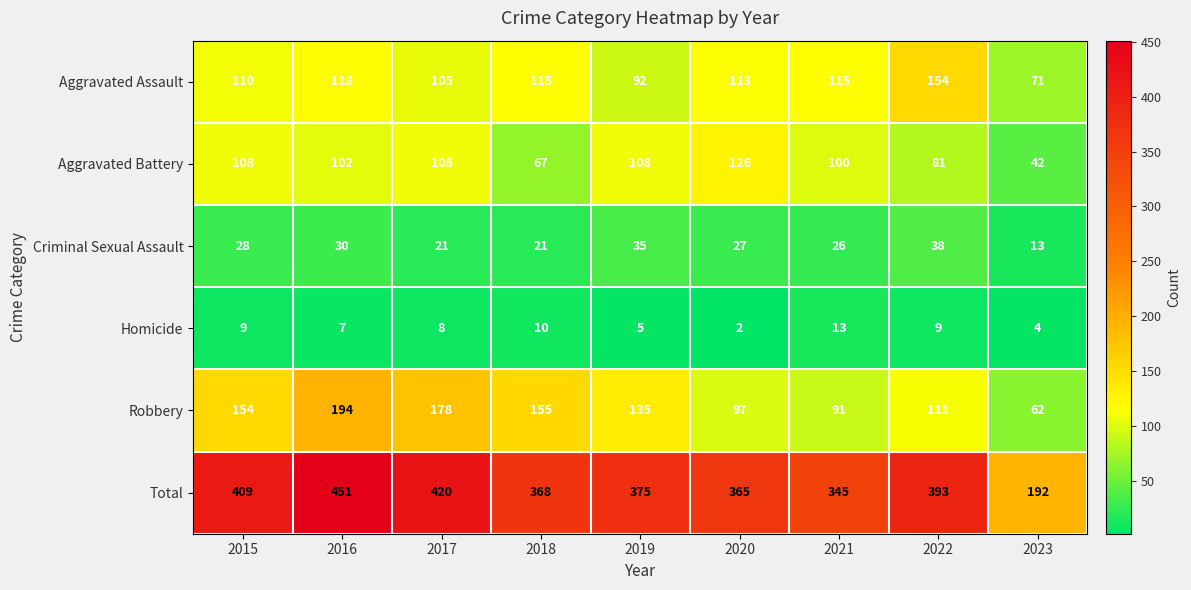

The Robbery series shows 178 at 2017. True or false?

True